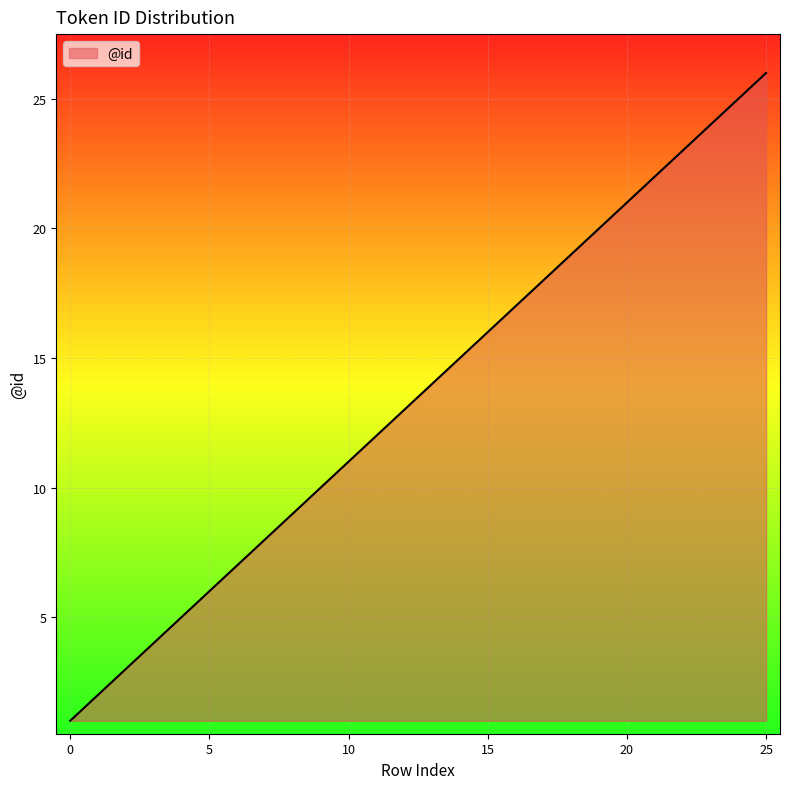

What is the difference between the second highest and minimum values?

24